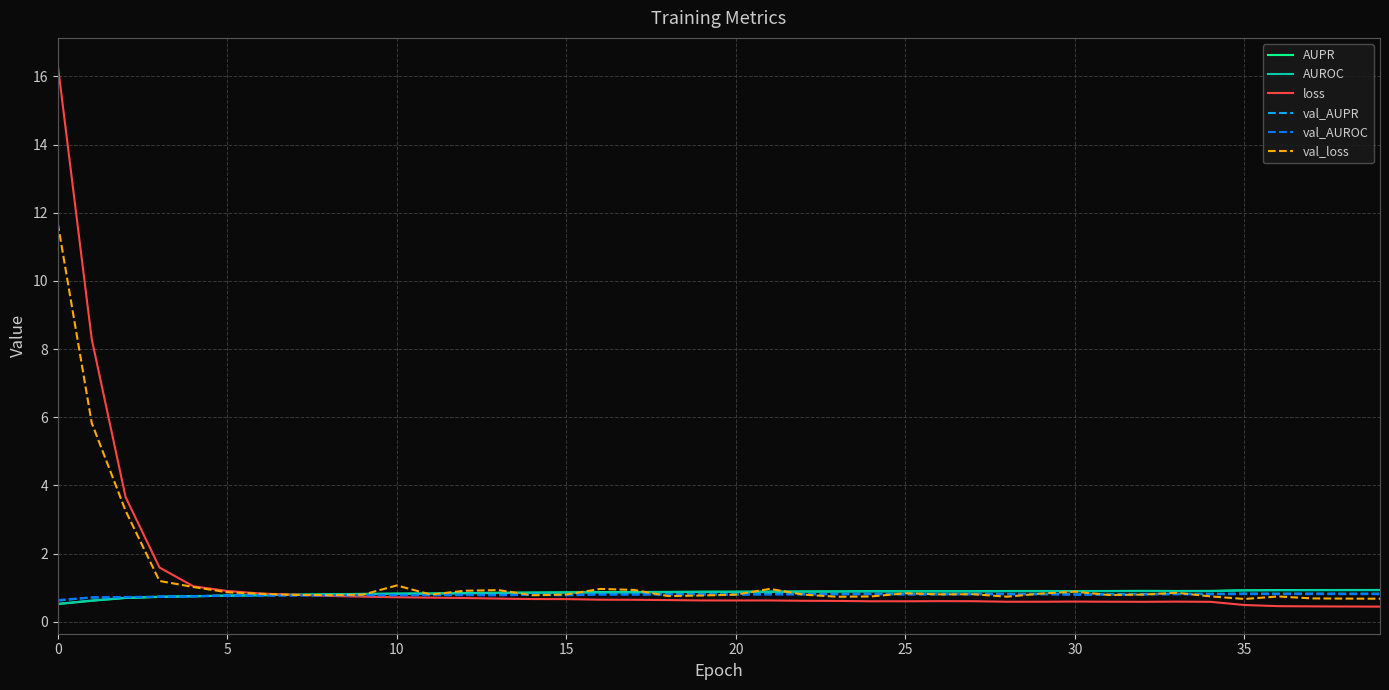

What is the minimum value shown in the chart?

0.4